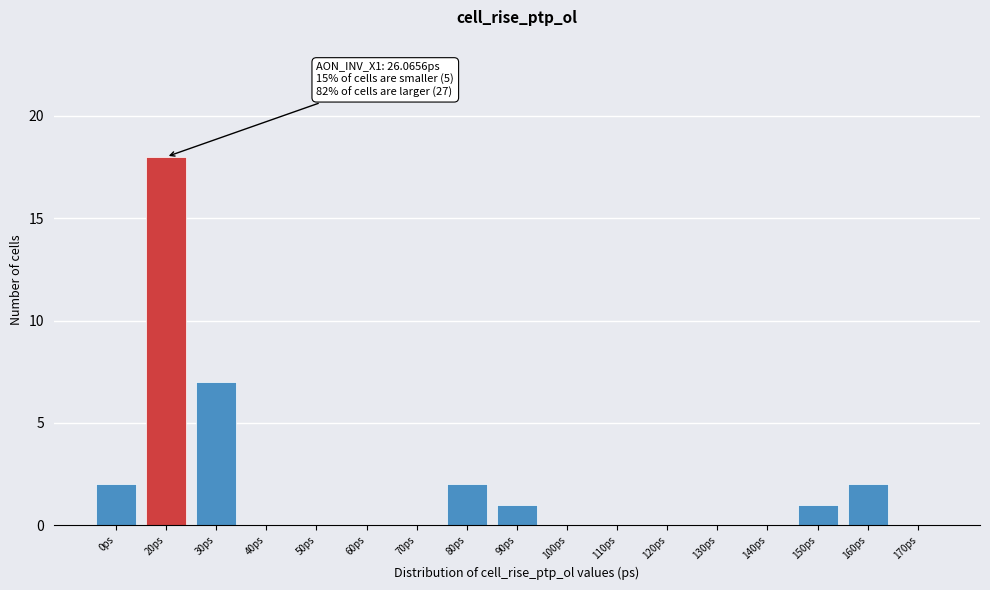

Reading left to right, what are all the values shown in this chart?

0ps=2	20ps=18	30ps=7	40ps=0	50ps=0	60ps=0	70ps=0	80ps=2	90ps=1	100ps=0	110ps=0	120ps=0	130ps=0	140ps=0	150ps=1	160ps=2	170ps=0